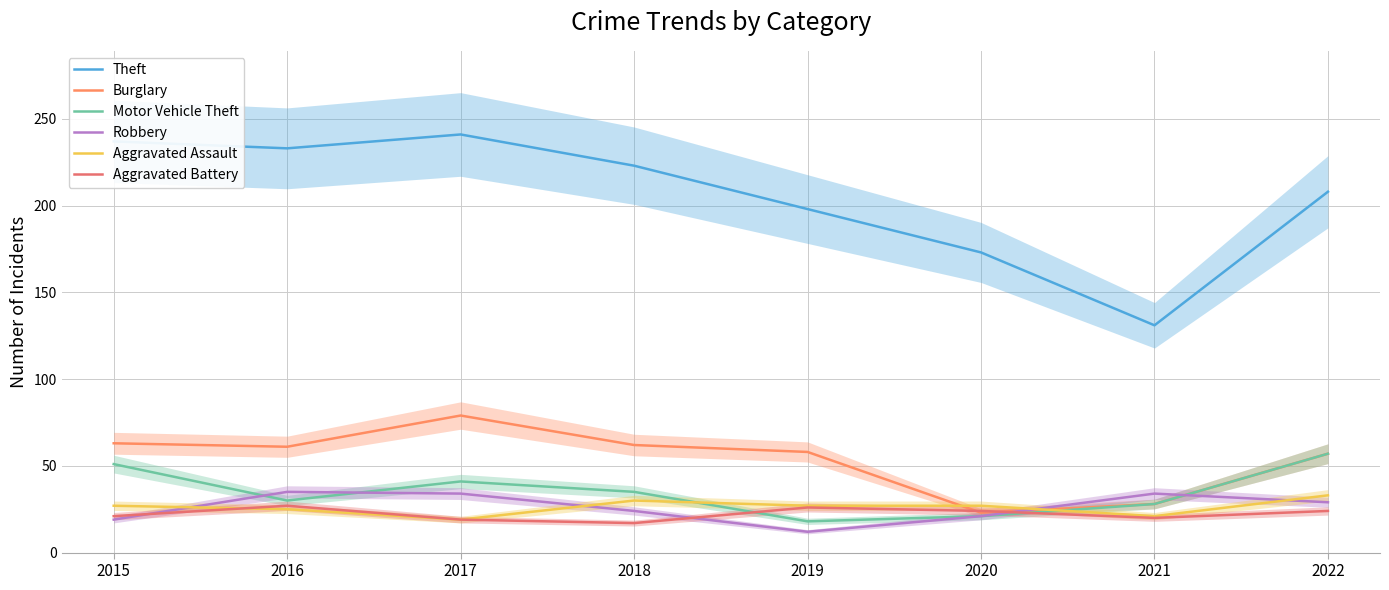

Reading left to right, what are all the values shown in this chart?

Theft: 237	233	241	223	198	173	131	208
Burglary: 63	61	79	62	58	23	28	57
Motor Vehicle Theft: 51	30	41	35	18	21	28	57
Robbery: 19	35	34	24	12	21	34	29
Aggravated Assault: 27	25	19	30	27	27	21	33
Aggravated Battery: 21	27	19	17	26	24	20	24